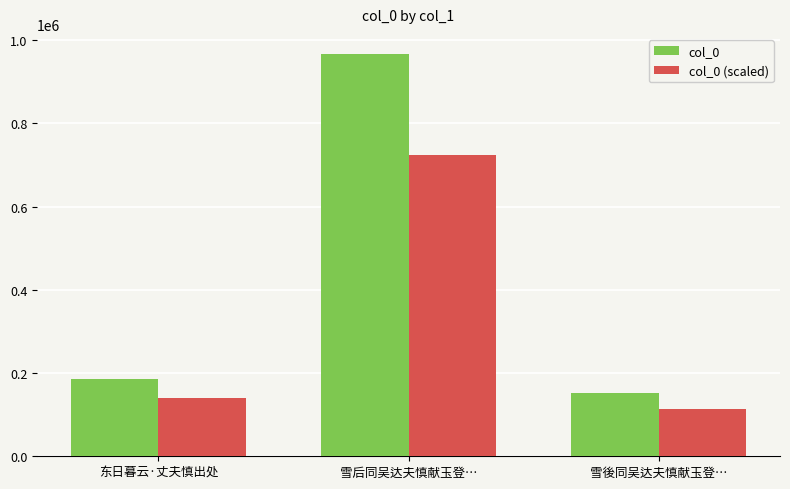

Does the chart contain stacked bars?

No